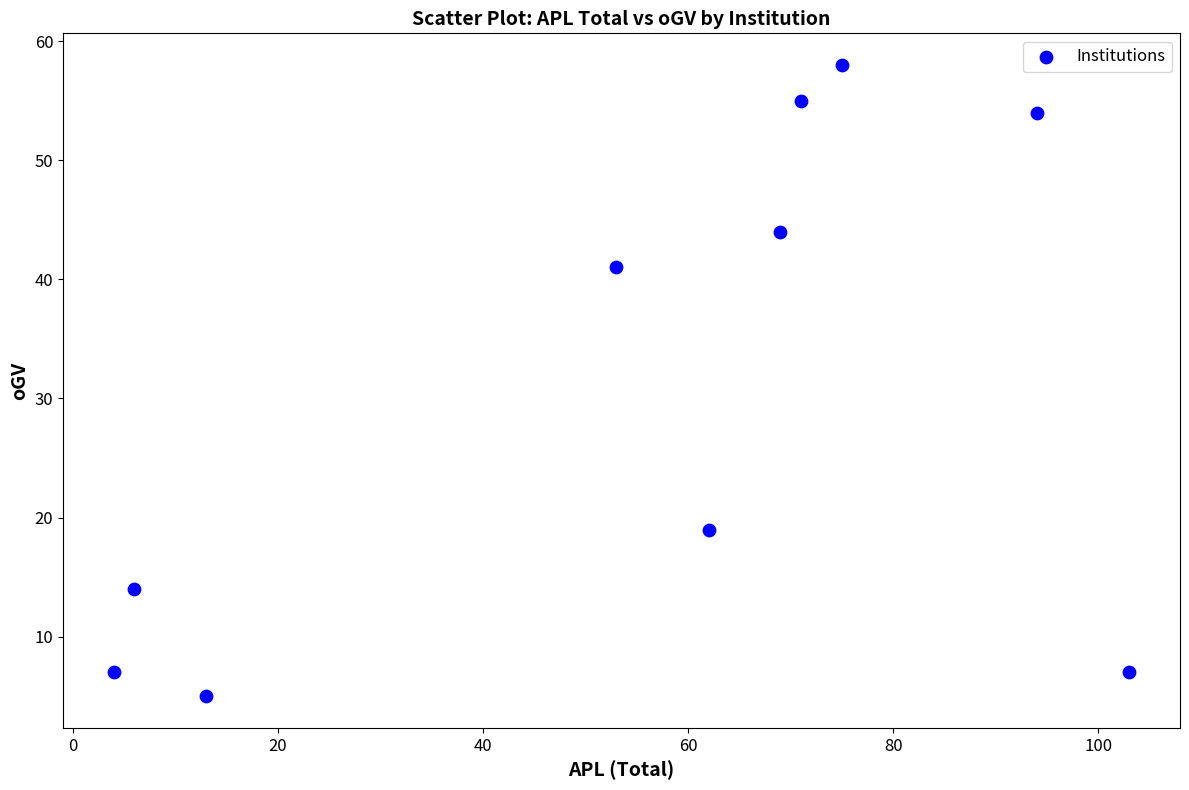

What is the average X value?

55